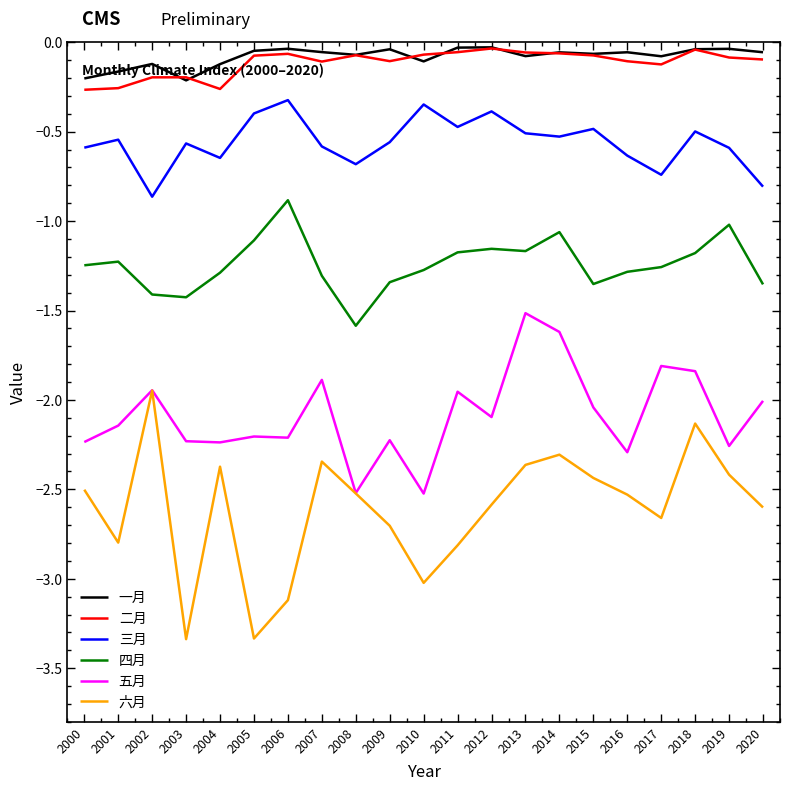

True or false: 二月 and 五月 intersect in this chart.

False